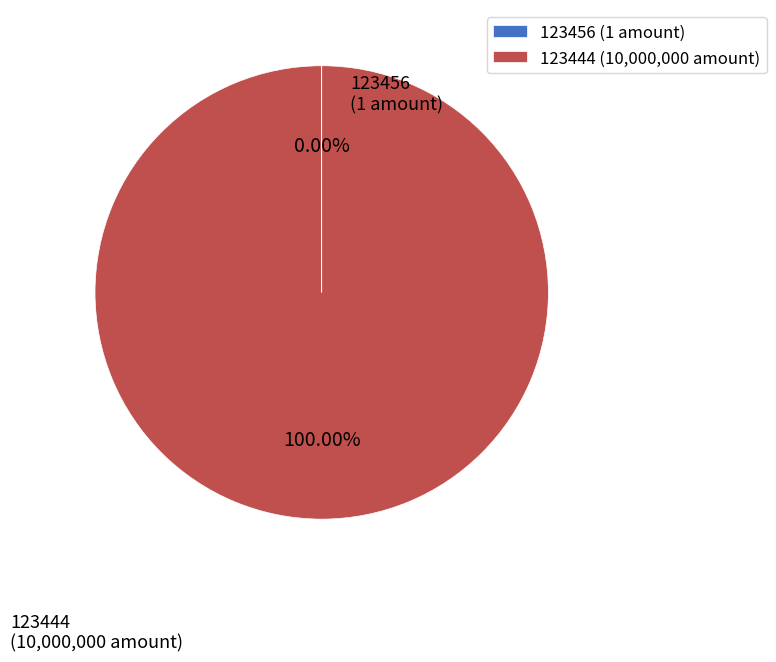

Do 123444 and 123456 together represent more than half of the pie?

Yes